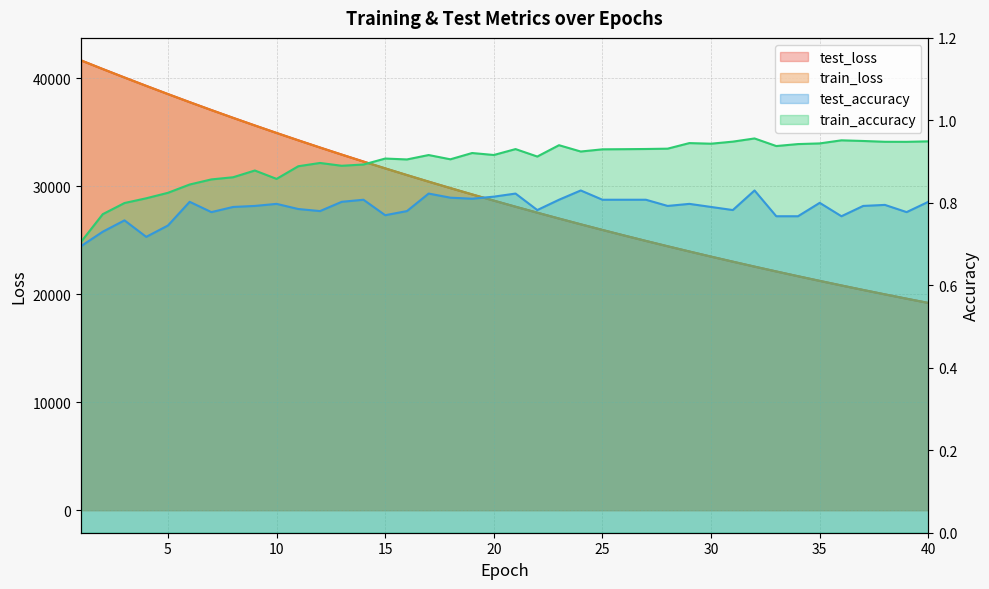

True or false: train_loss and train_accuracy intersect in this chart.

False